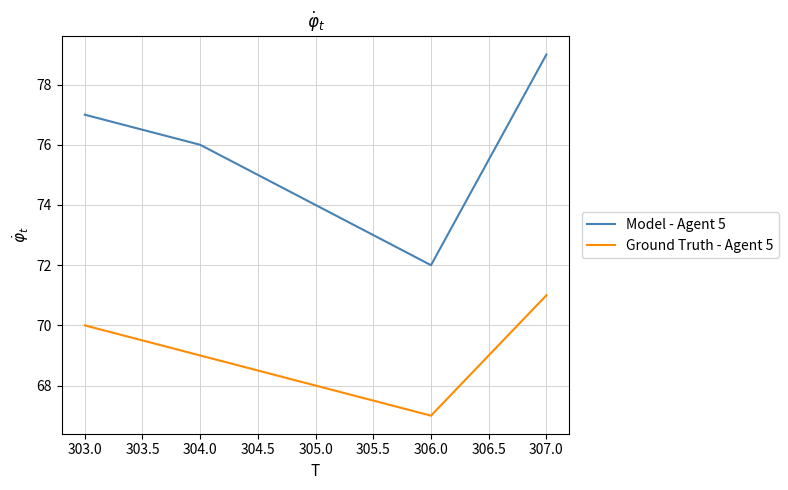

What is the lowest value of the Model - Agent 5 series?

72